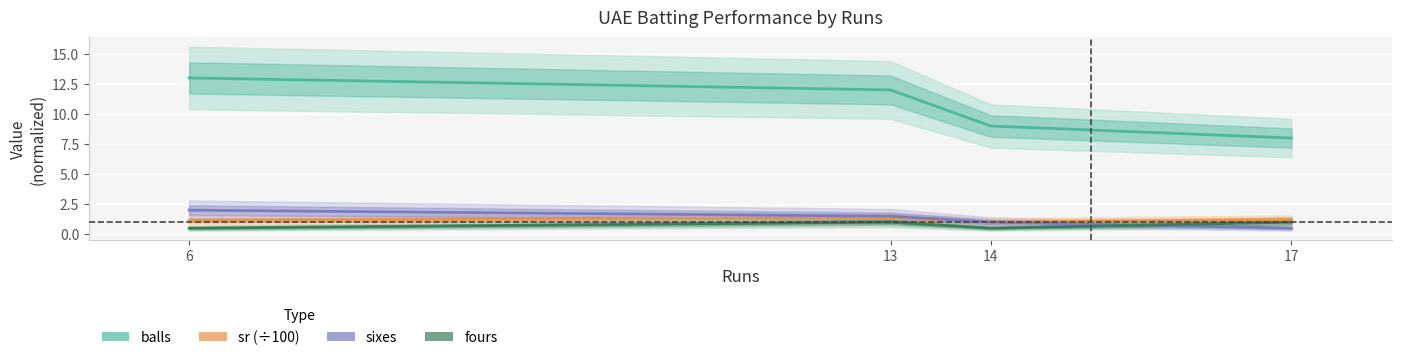

True or false: balls and fours cross at least once.

False